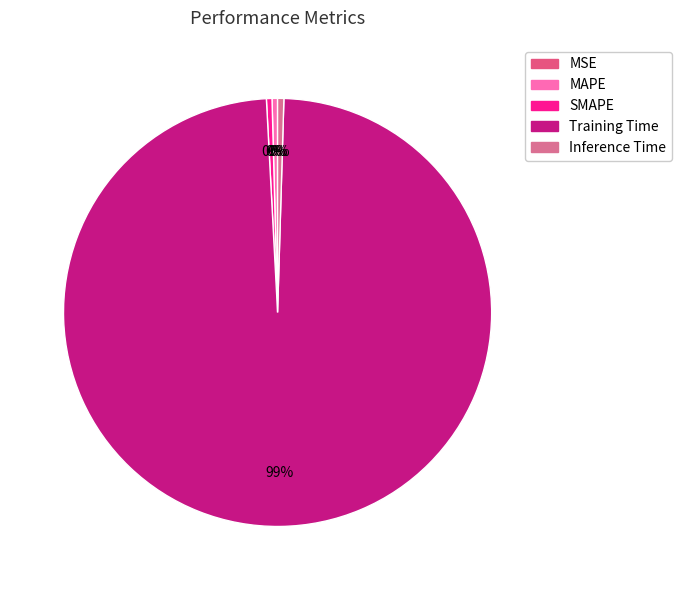

Which slice is the smallest?

MSE